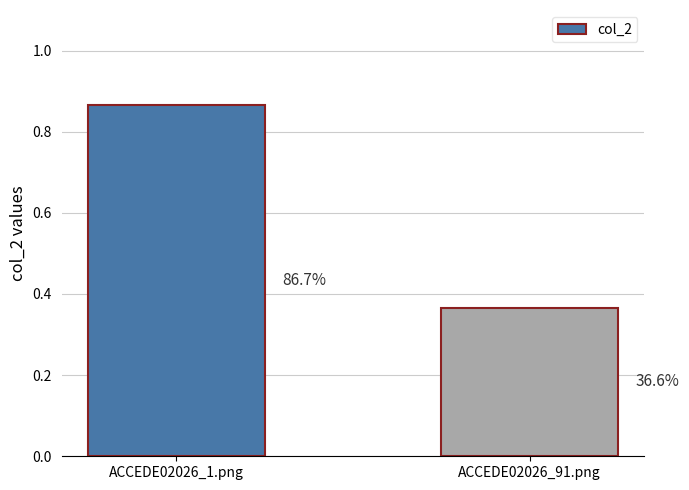

What is the value of the 2nd bar from the left?

0.4